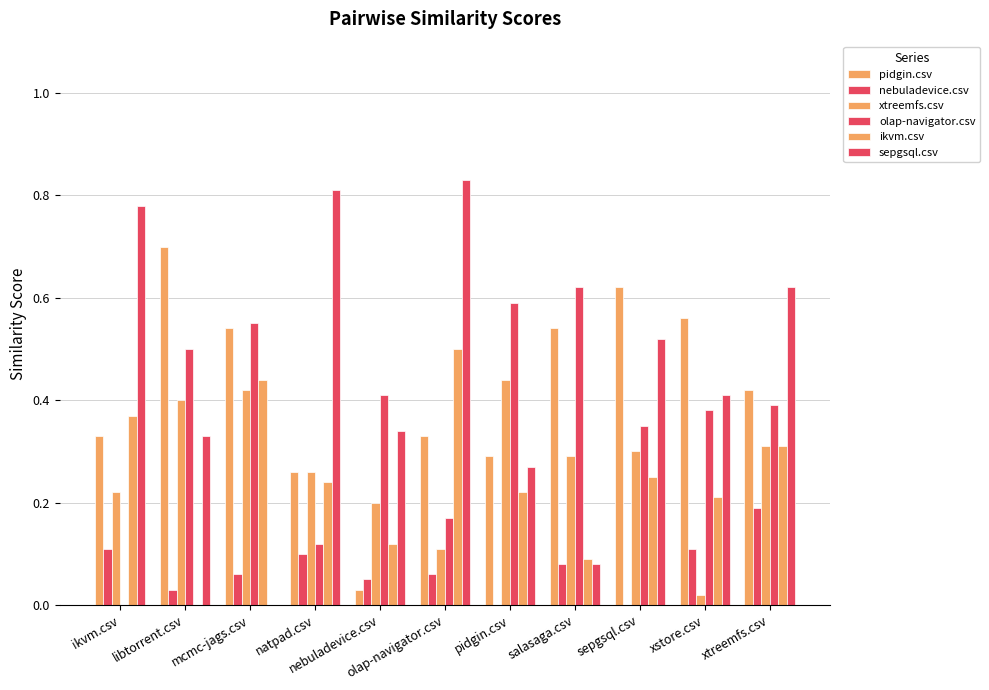

What position from the right is xtreemfs.csv?

1